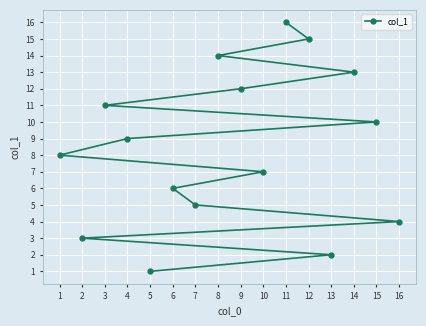

Reading left to right, extract all data points from this chart.

8	3	11	9	1	6	5	14	12	7	16	15	2	13	10	4